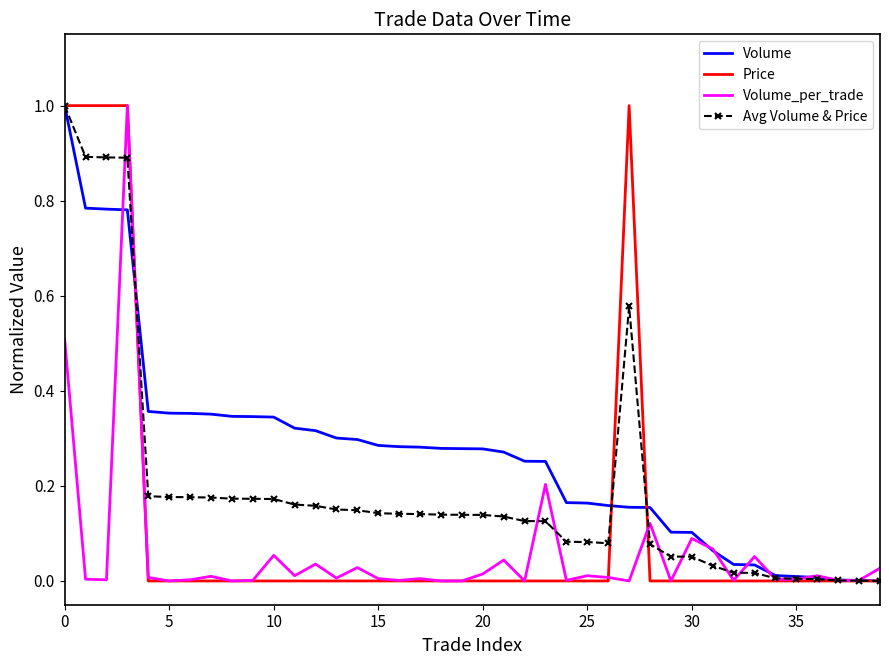

Which series has the largest total across all categories?

Volume